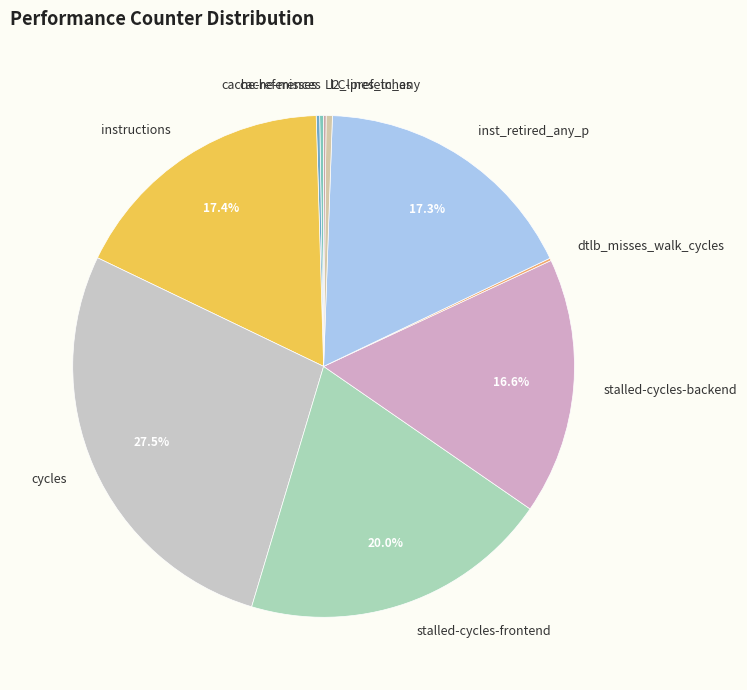

Is there a majority slice in this chart?

No